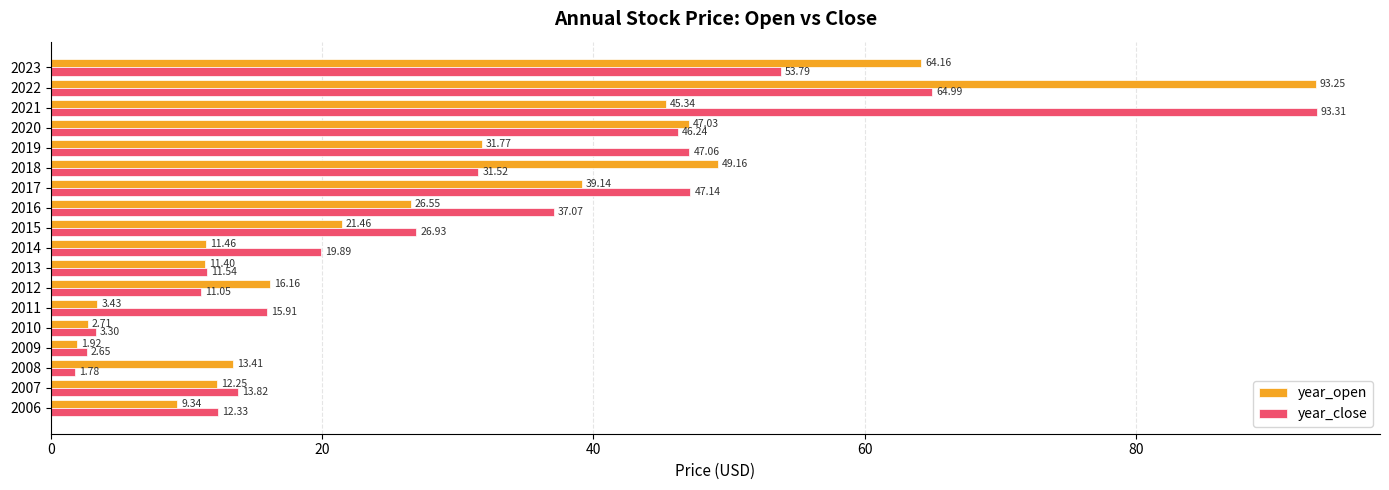

Which label corresponds to the largest value in the chart?

2021